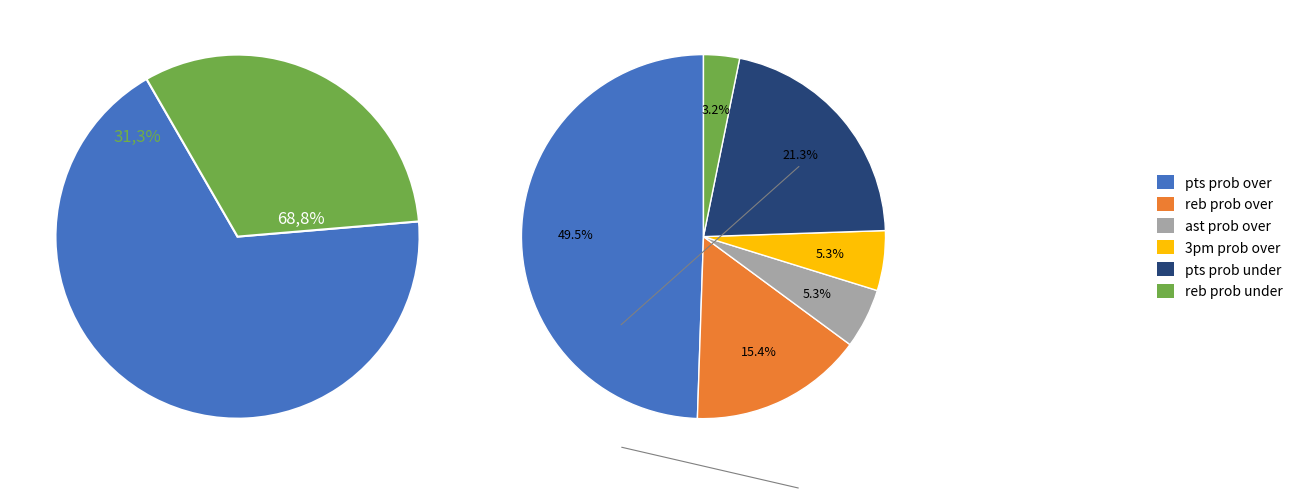

Combined, do 3pm prob over and reb prob over account for over 50%?

No